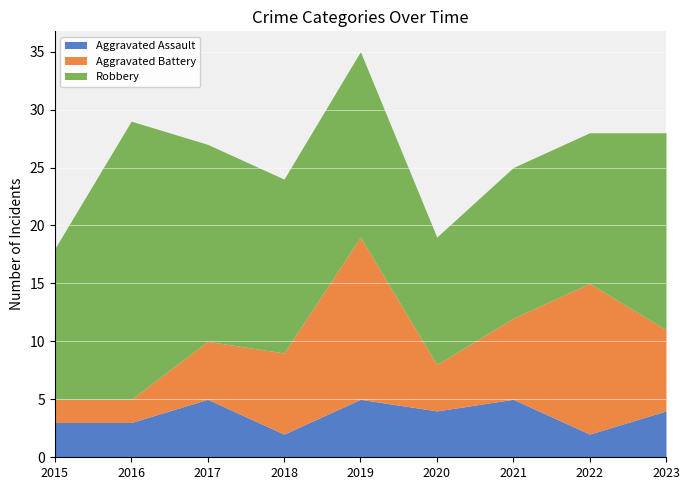

At which label does Robbery first exceed 15?

2016